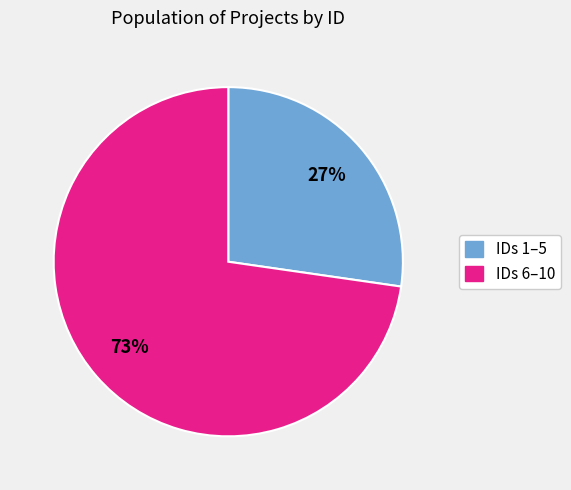

Is there a majority slice in this chart?

Yes